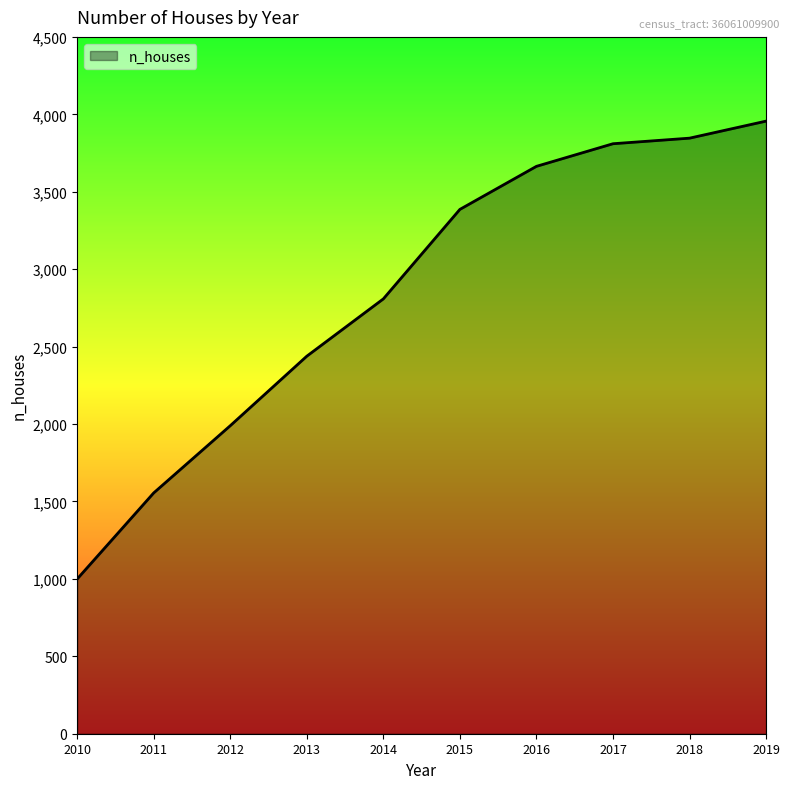

What is the minimum value shown in the chart?

999